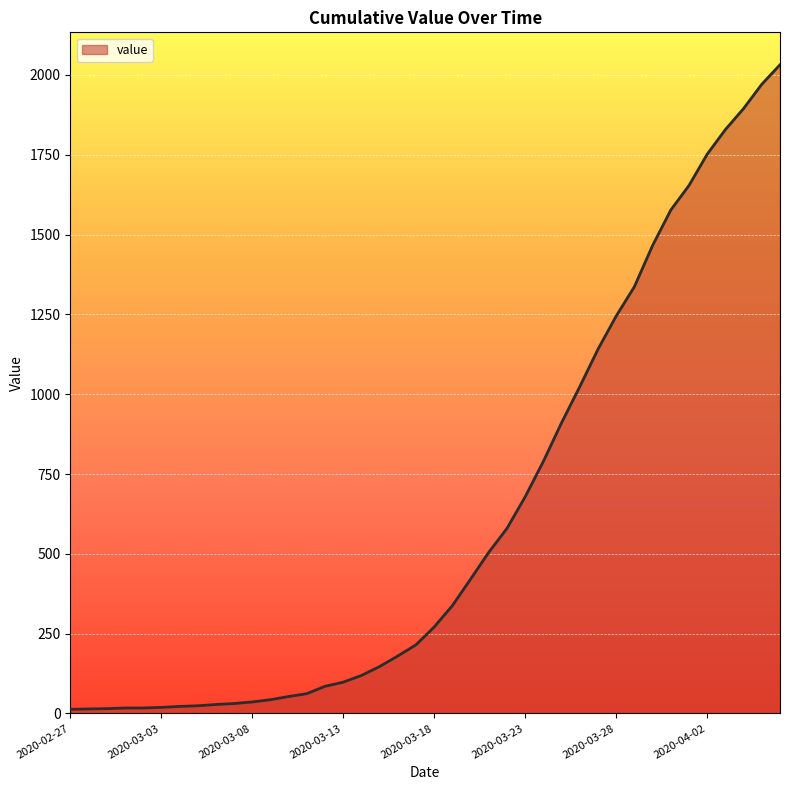

What is the maximum value shown in the chart?

2032